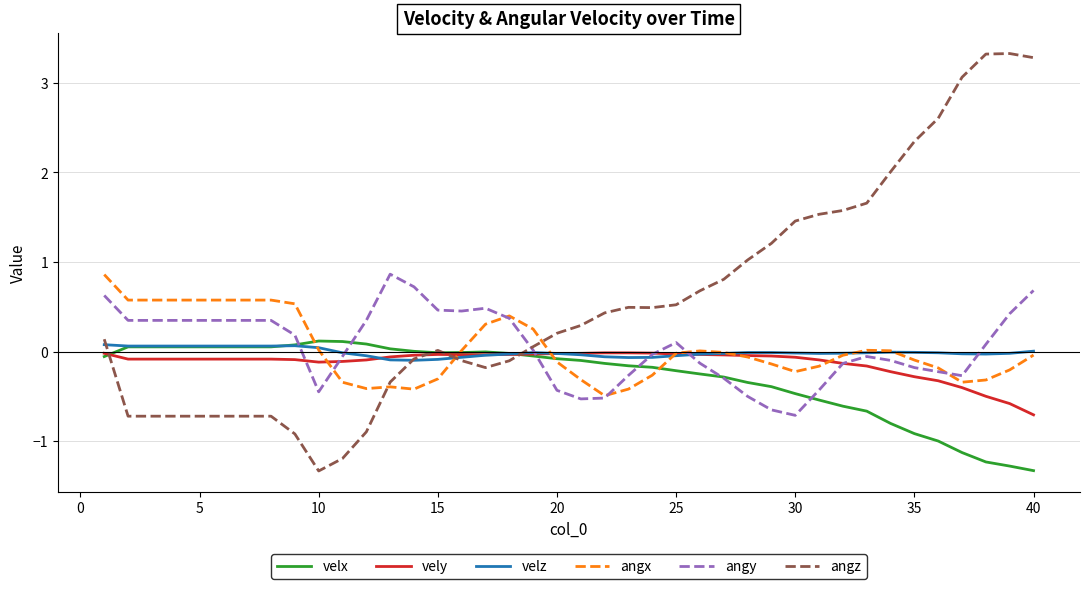

Which series has the largest range (max minus min)?

angz